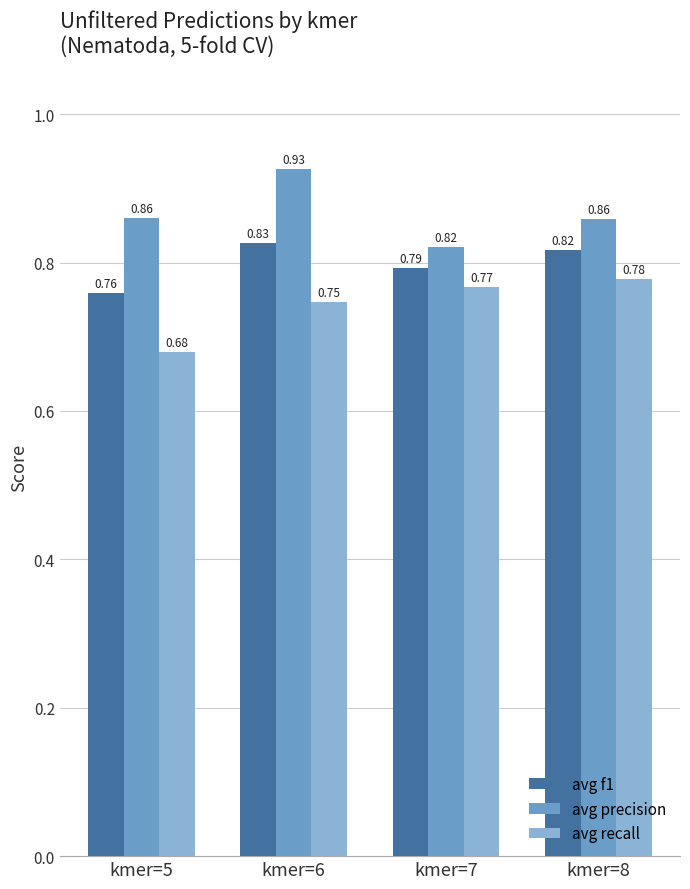

What is the total value across all series at kmer=7?

2.4